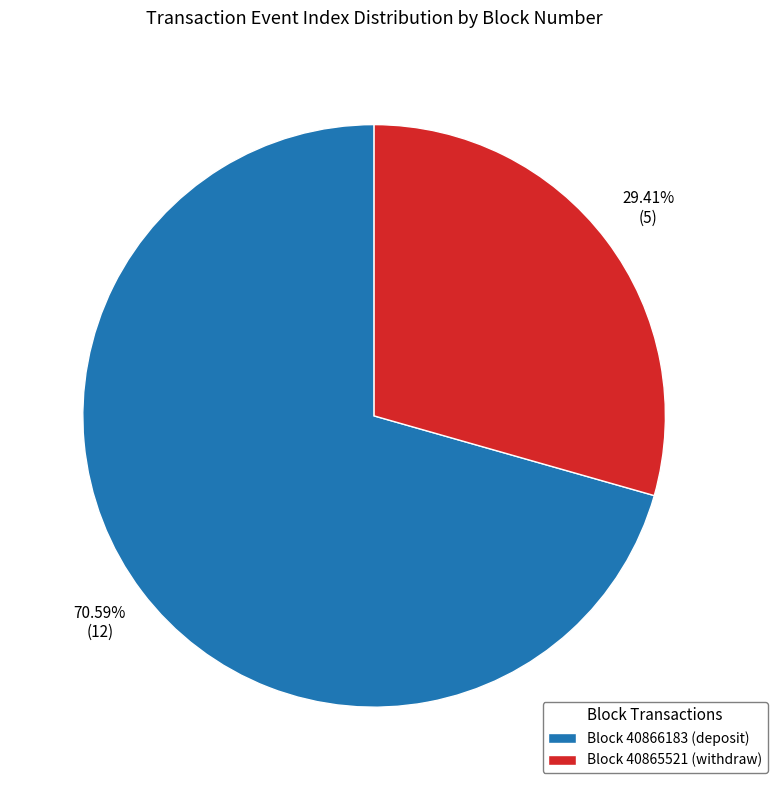

Count the number of slices in the pie.

2